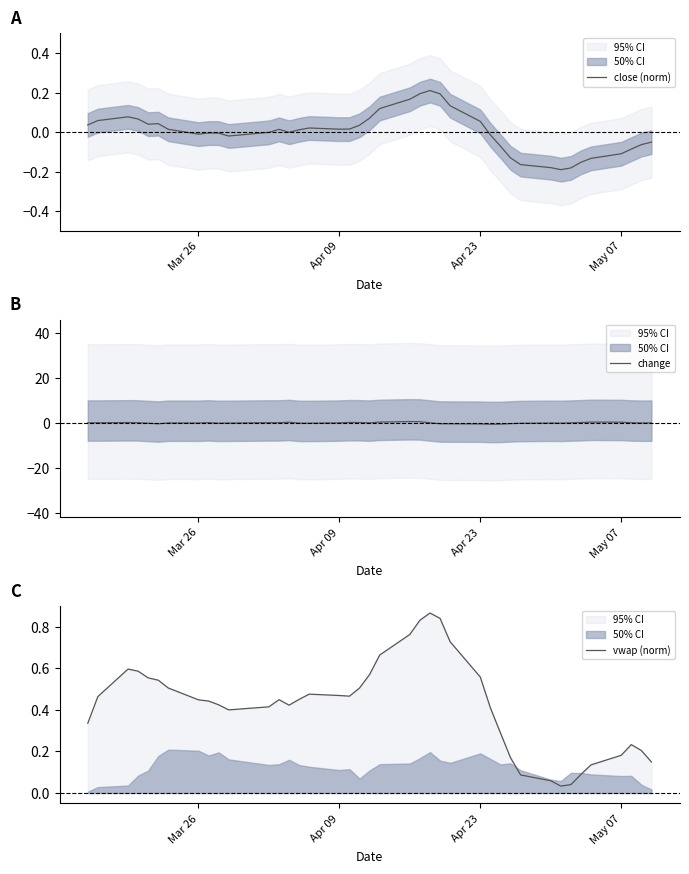

Which series has the largest range (max minus min)?

change